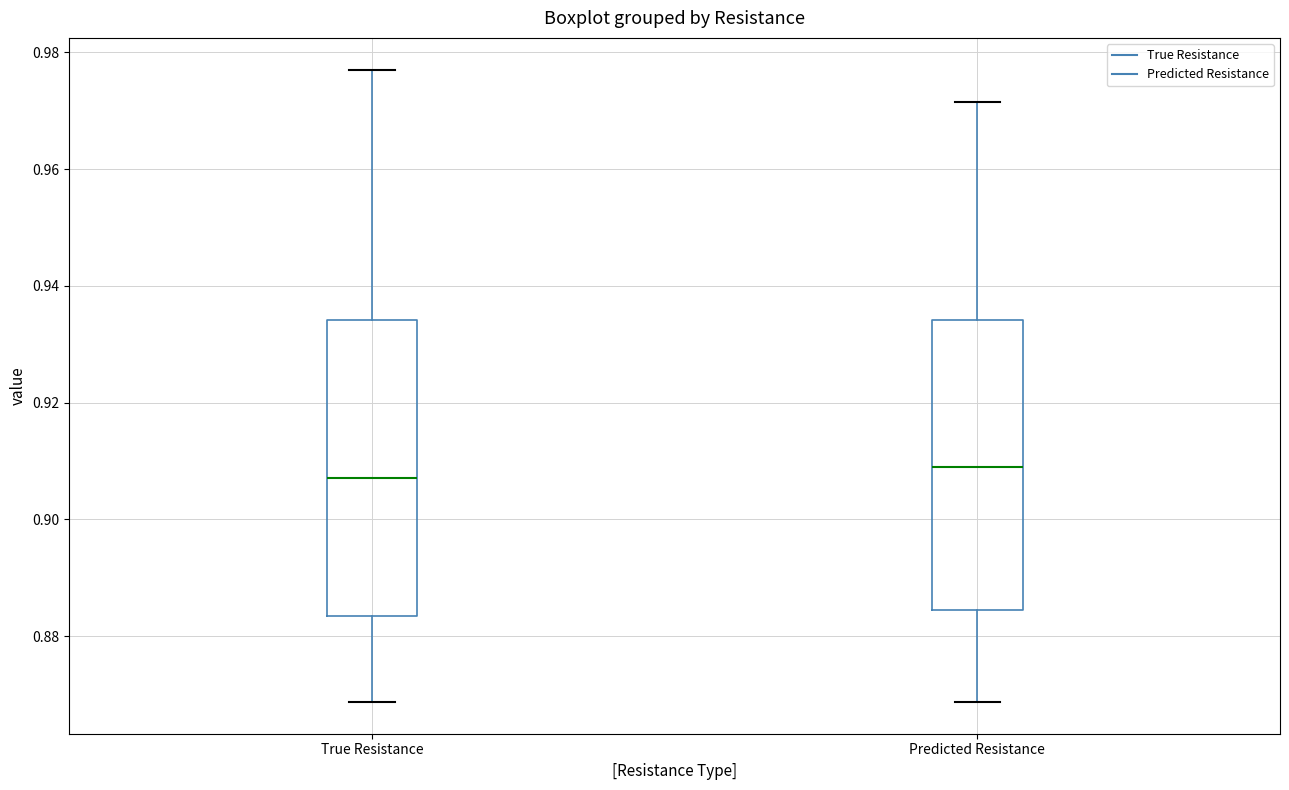

Reading left to right, read every box against the y-axis: the position of its median line, the range the box covers, and the ends of its whiskers. The values are not printed on the chart, so give them approximately, as read against the axis.

True Resistance: median 0.908, box 0.884 to 0.934, whiskers 0.868 to 0.978
Predicted Resistance: median 0.908, box 0.884 to 0.934, whiskers 0.868 to 0.972